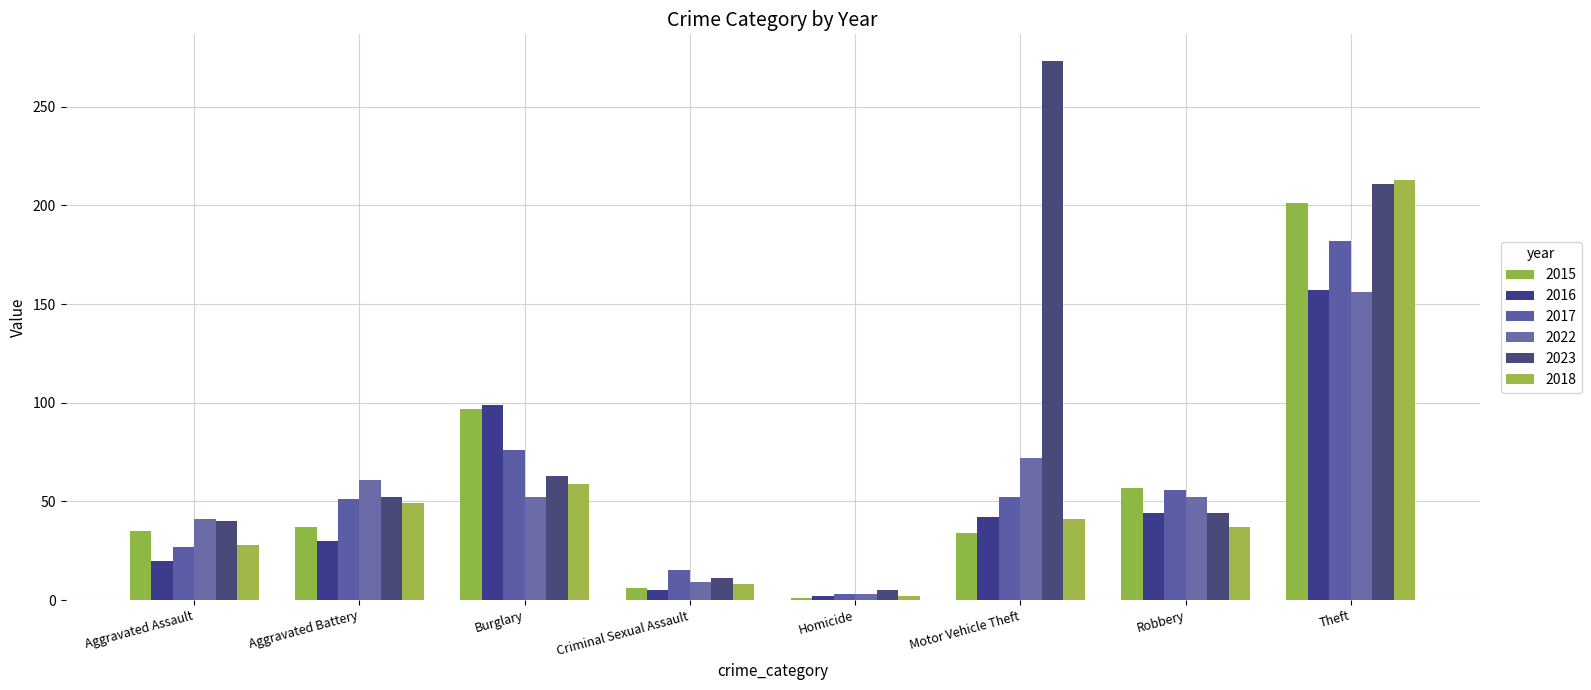

Are the bars horizontal?

No